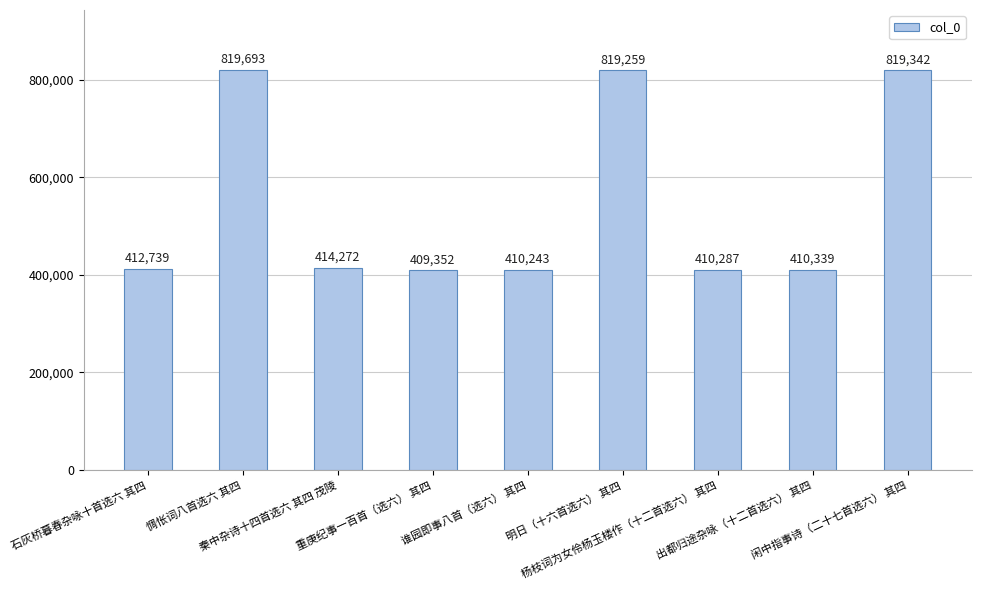

Between 出都归途杂咏（十二首选六） 其四 and 惆怅词八首选六 其四, which is larger?

惆怅词八首选六 其四